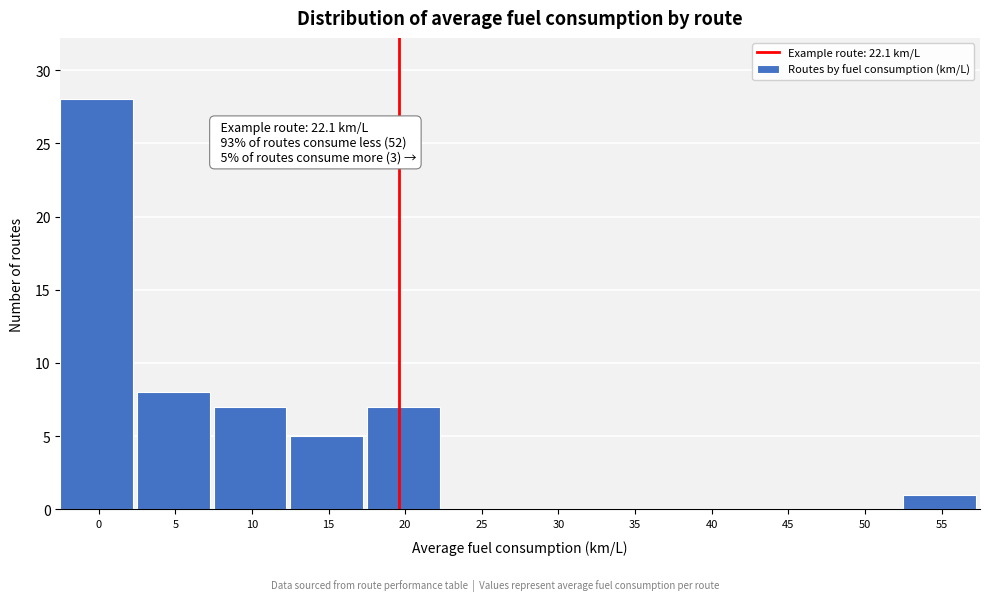

Reading right to left, transcribe all the data shown in this chart.

55=1	50=0	45=0	40=0	35=0	30=0	25=0	20=7	15=5	10=7	5=8	0=28